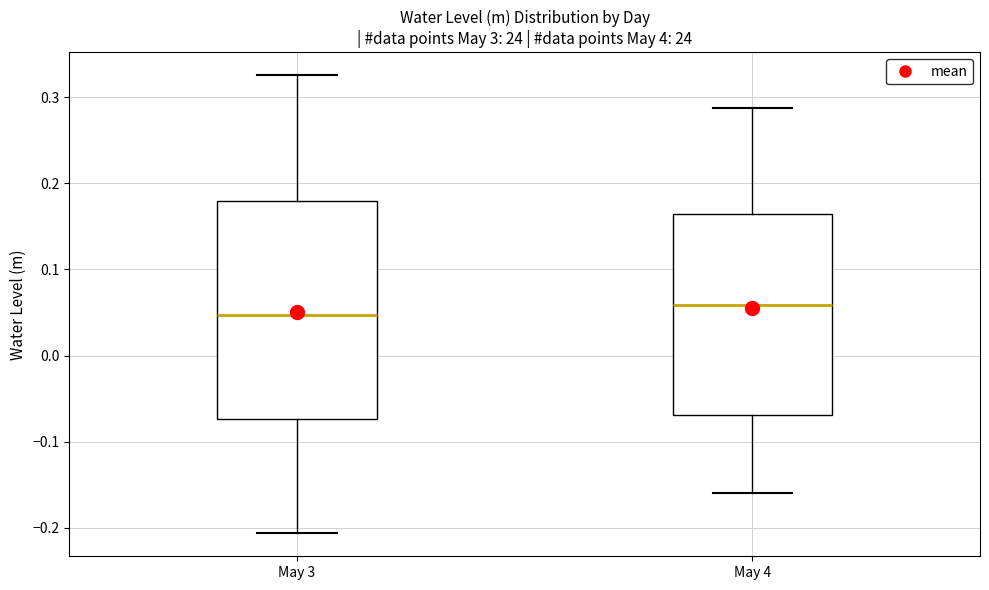

Which box is the tallest, from its lower edge to its upper edge?

May 3